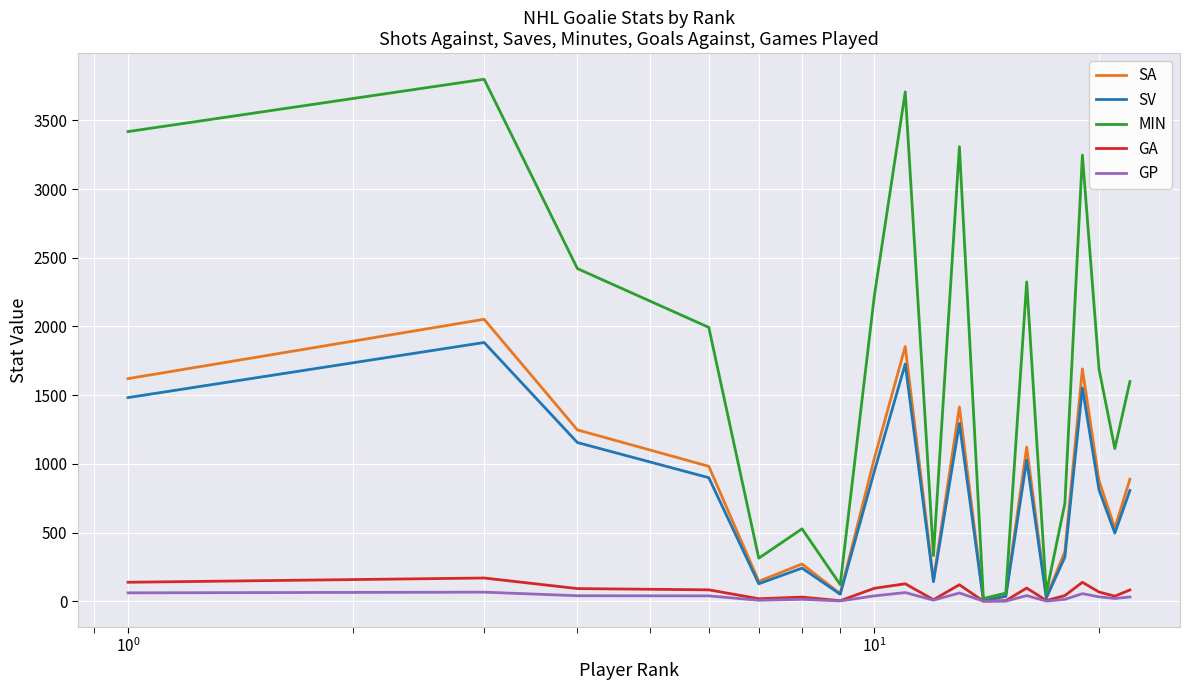

Does the chart have visible grid lines?

Yes